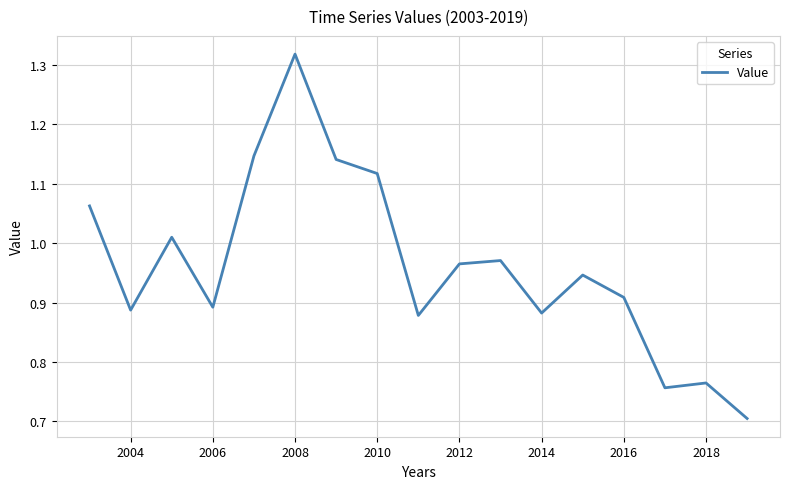

What is the minimum value shown in the chart?

0.7